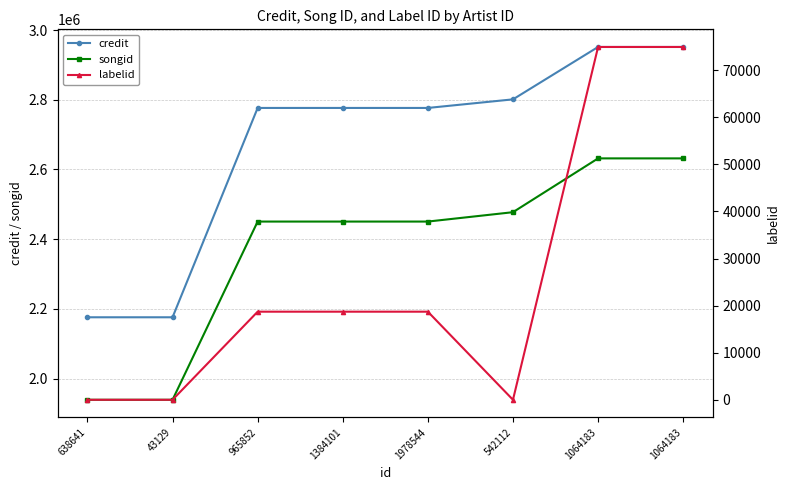

At which label is labelid closest to 37474?

965852